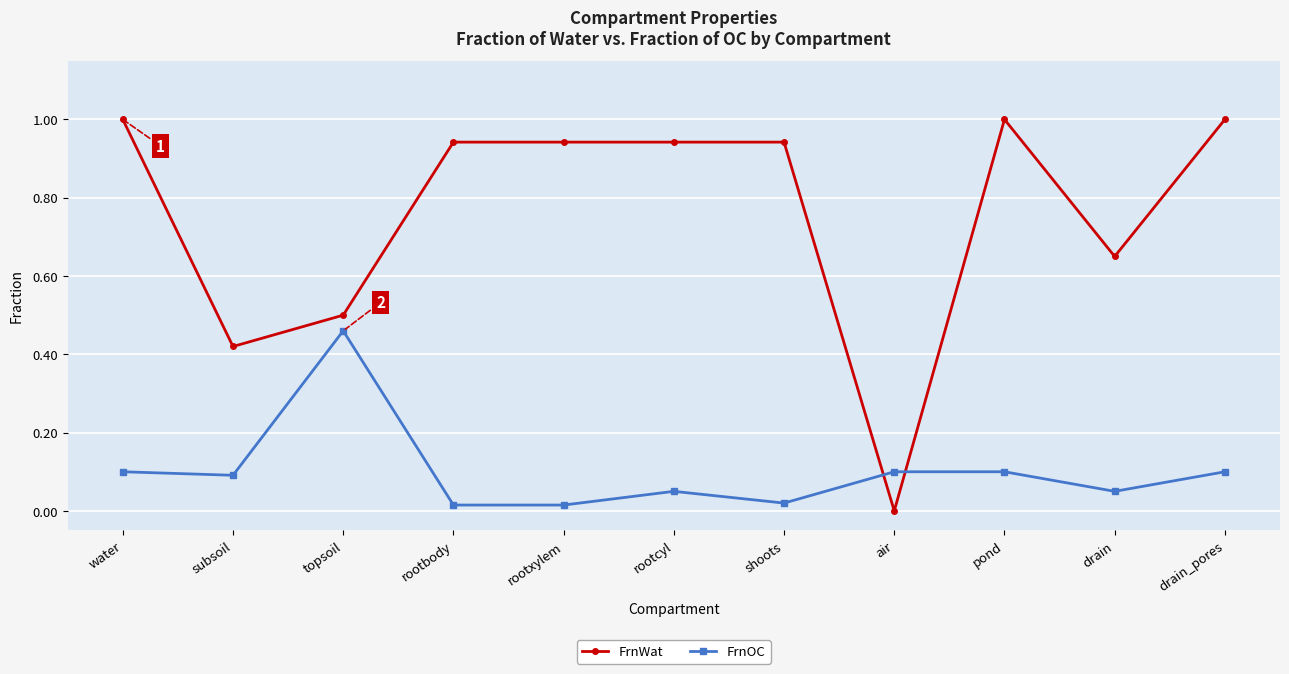

Where is the first local minimum for FrnWat?

subsoil